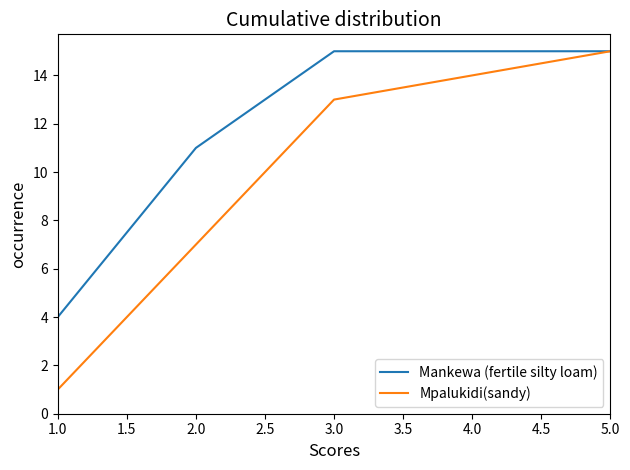

What is the highest value of the Mpalukidi(sandy) series?

15